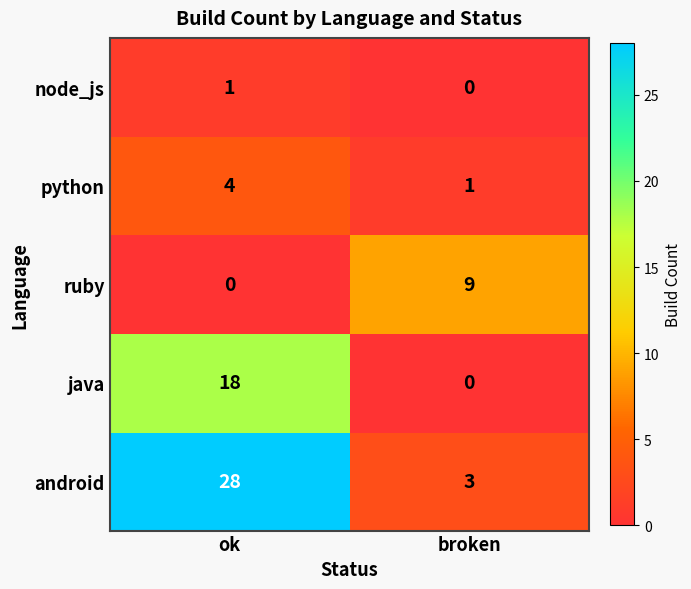

At how many categories does at least one series exceed 18?

1